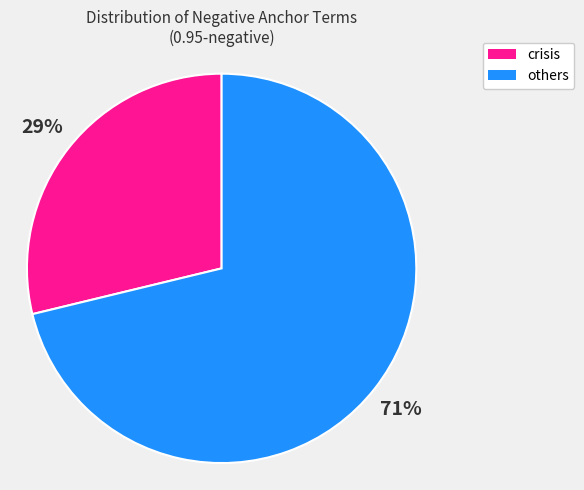

Is there any slice that represents more than half of the pie?

Yes